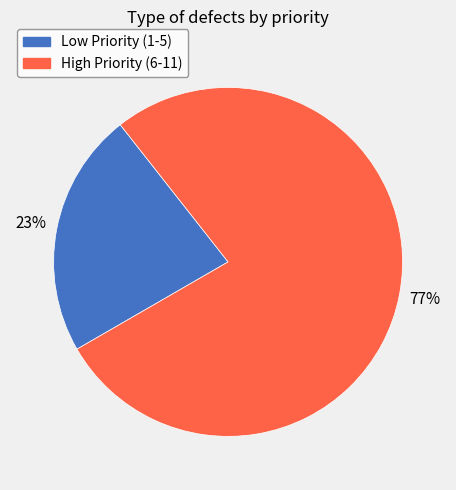

What percentage is the Low Priority (1-5) slice, to the nearest percent?

23%